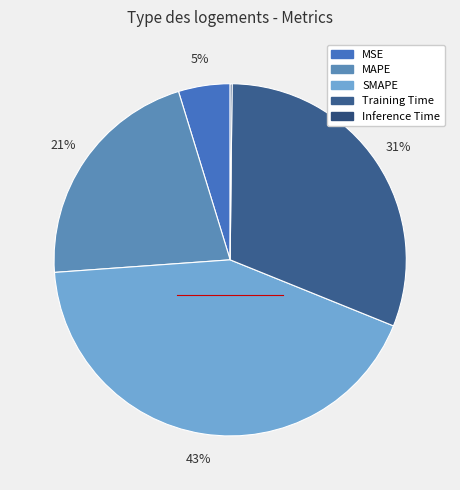

Which has a higher value, MAPE or Inference Time?

MAPE